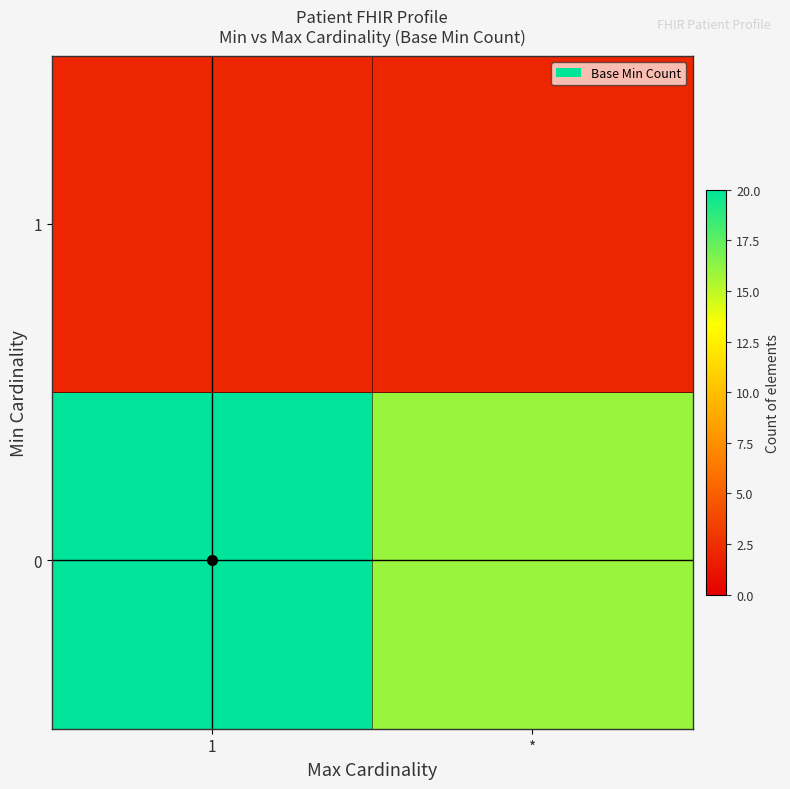

At which category is the sum across all series the highest?

1